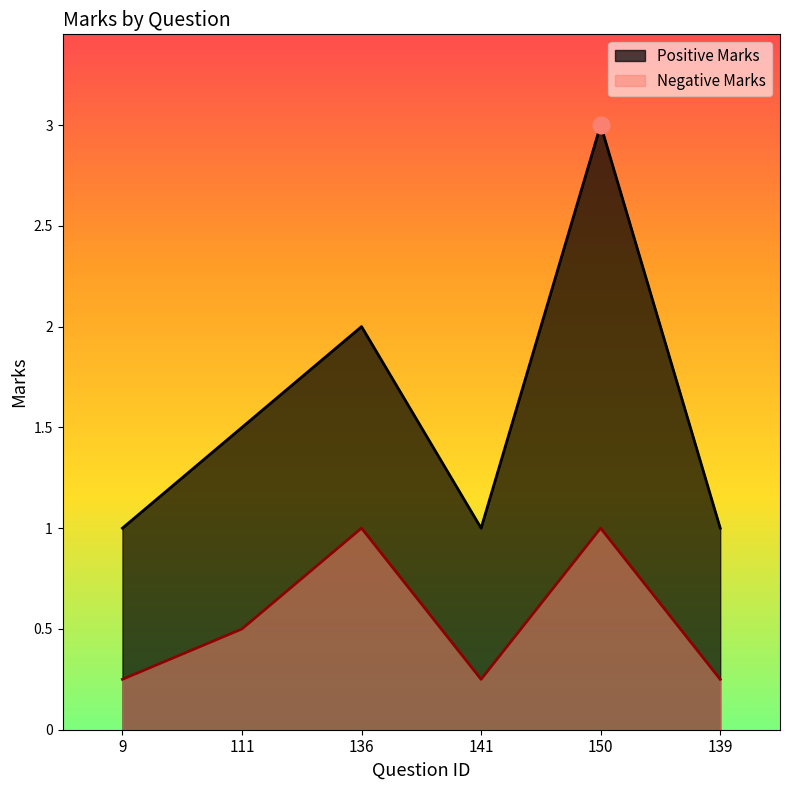

What is the sum of the Positive Marks values at 150 and 9?

4.0